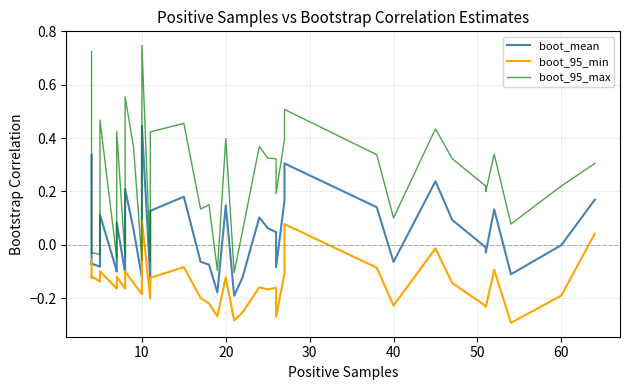

True or false: boot_mean and boot_95_min cross at least once.

False